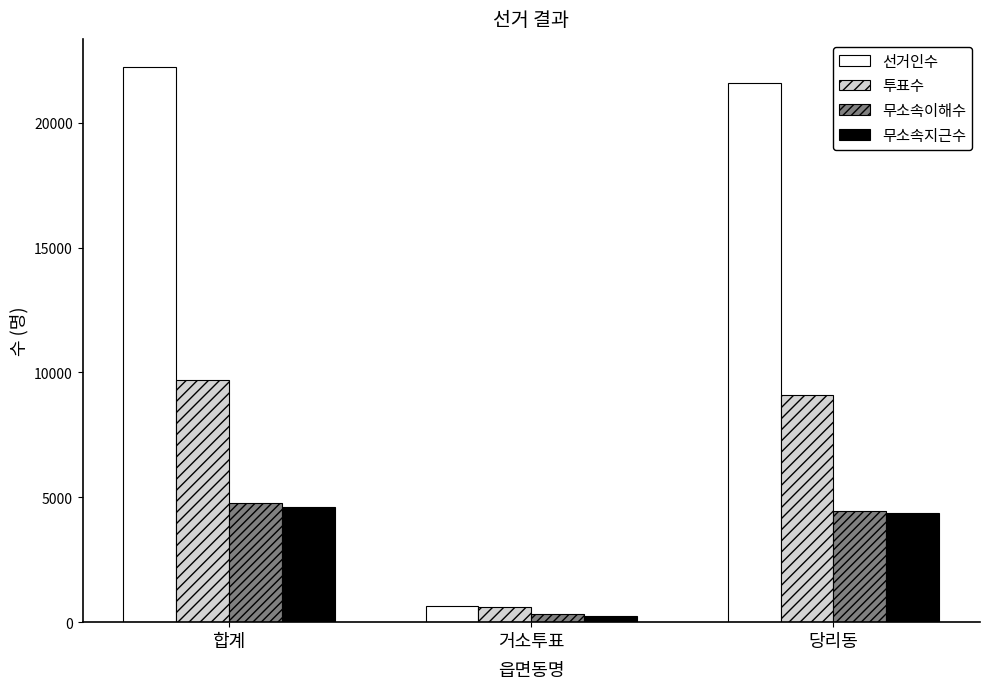

What is the sum of all 투표수 values?

19417